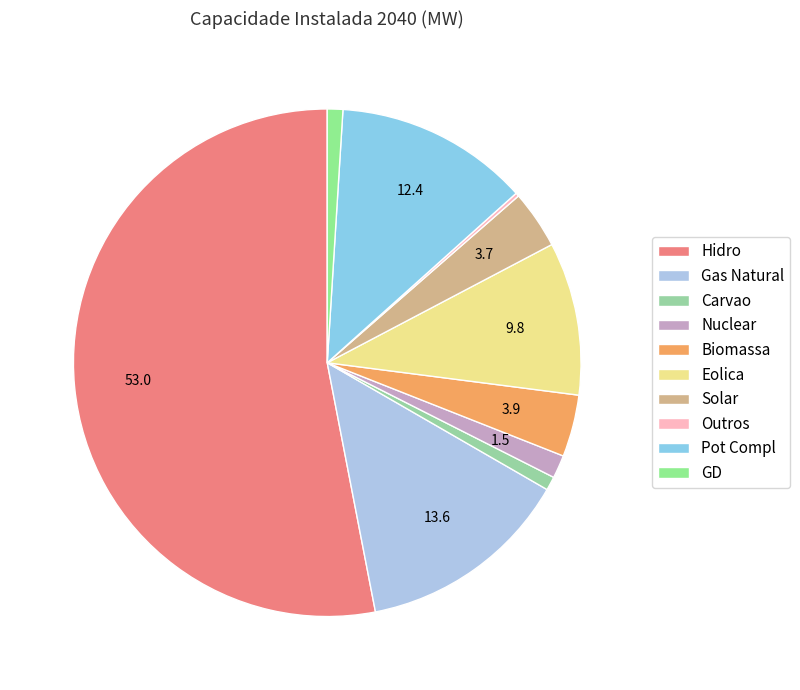

What portion of the pie excludes Biomassa?

96.1%